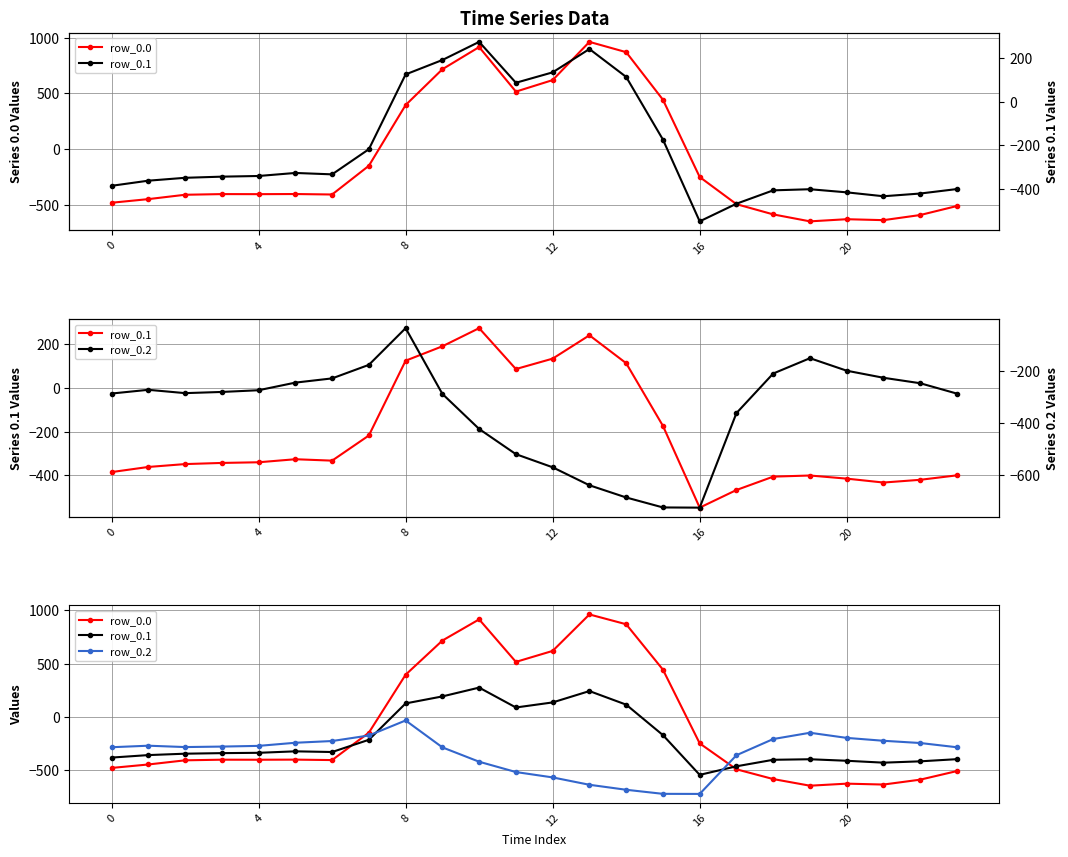

What value does the row_0.1 series have at 19?

-400.2